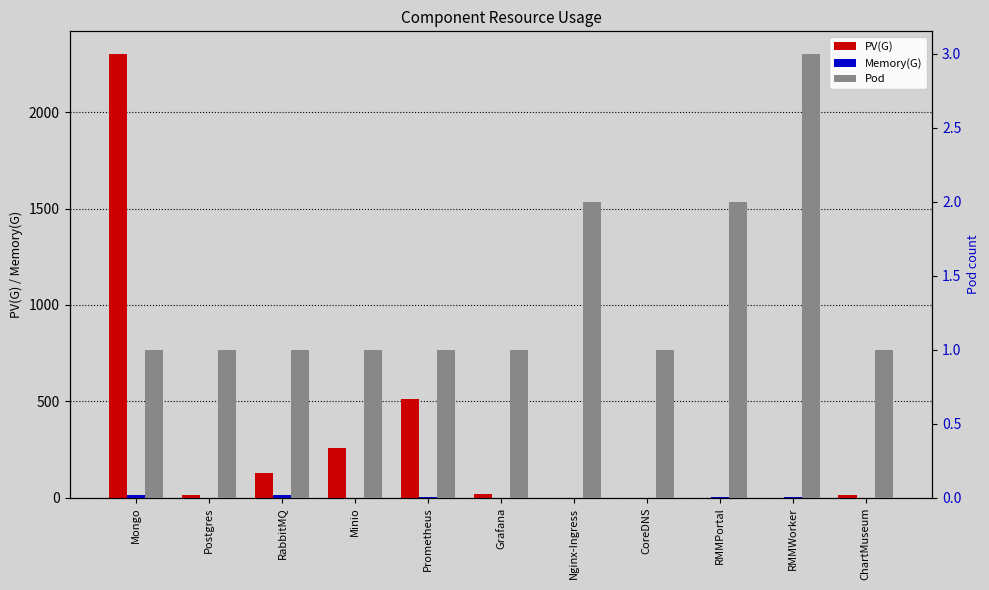

How many bars are there in total?

33